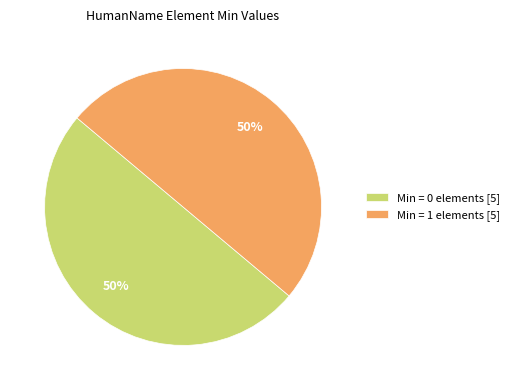

Combined, do Min = 1 elements [5] and Min = 0 elements [5] account for over 50%?

Yes